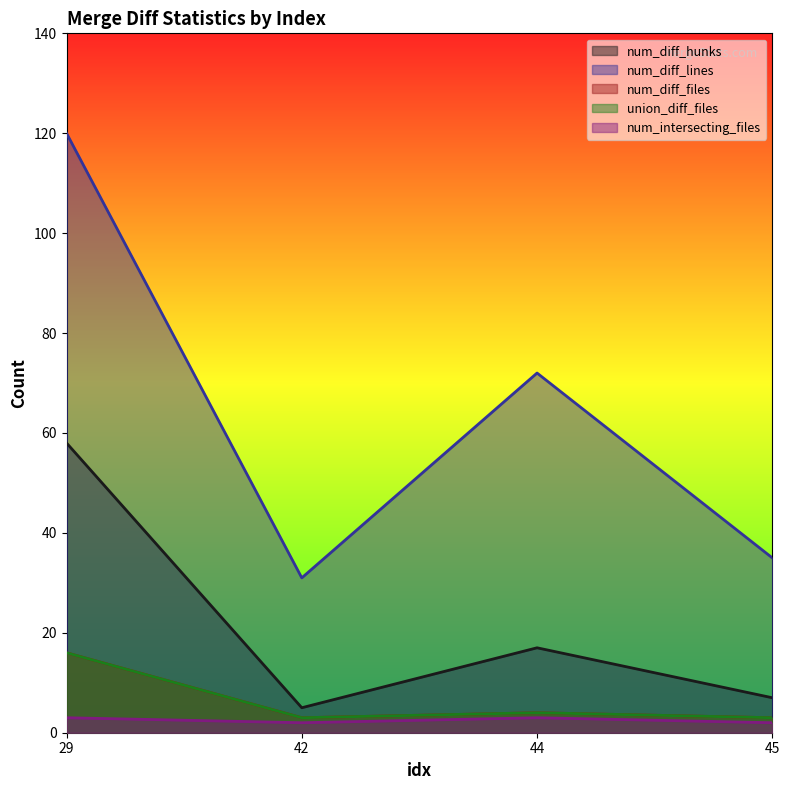

What is the greatest value displayed?

120